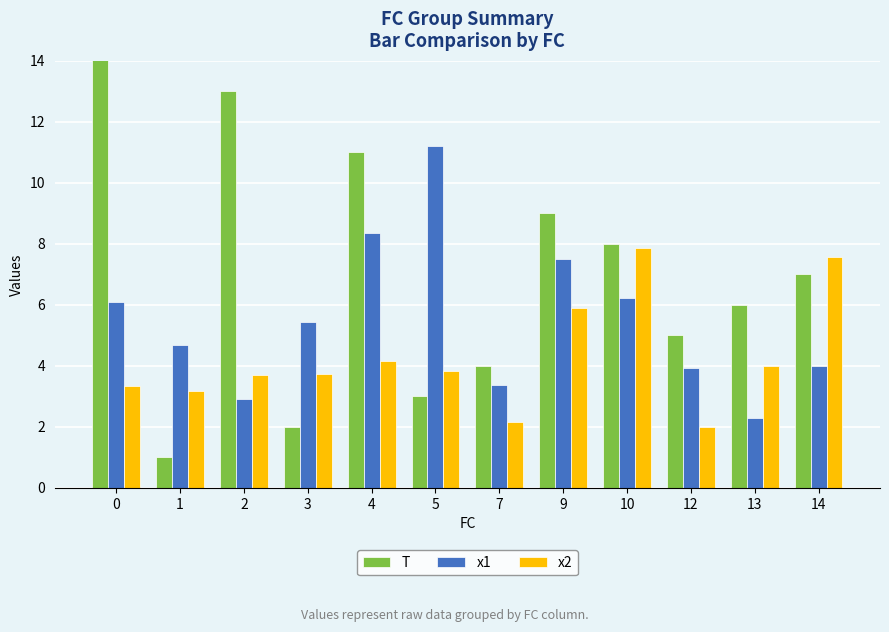

What is the average value of the x1 series?

5.5